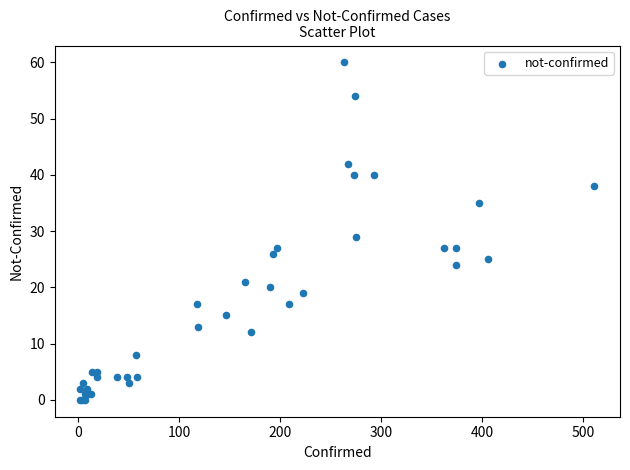

What Y value in the scatter plot is closest to 30?

29